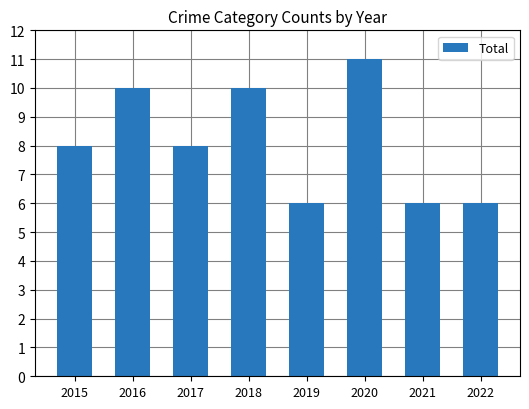

The chart shows a value of 8 at 2015. True or false?

True